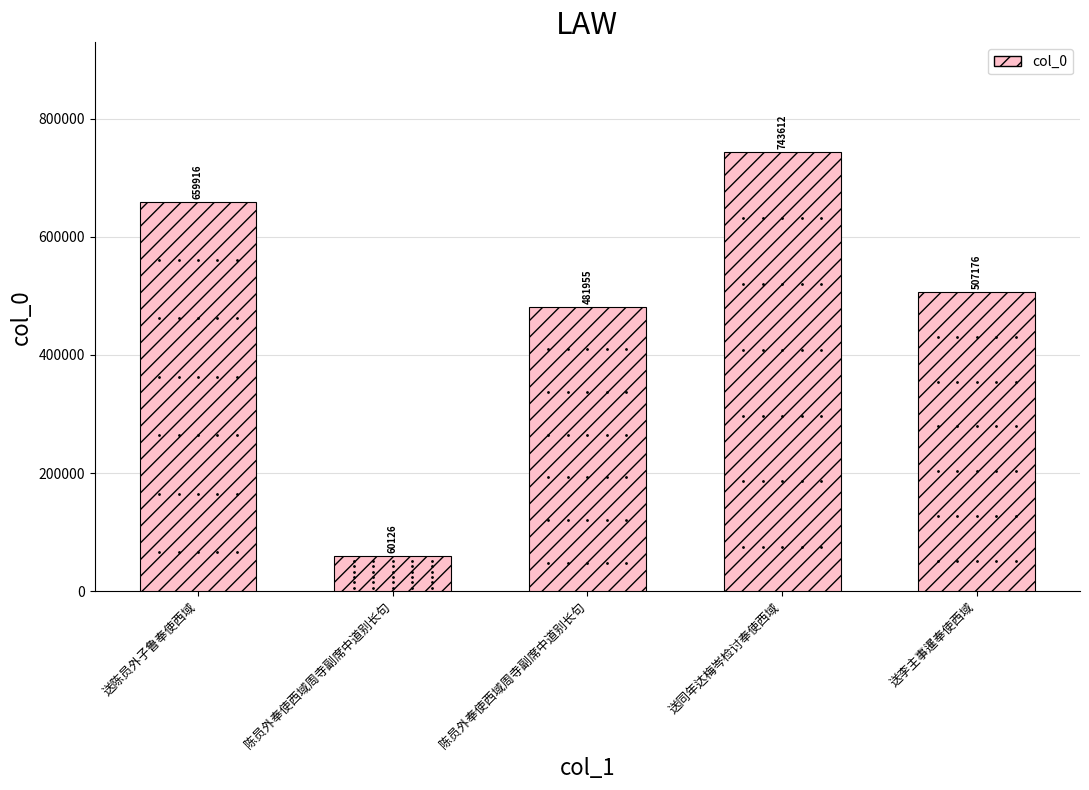

What is the maximum value shown in the chart?

743612